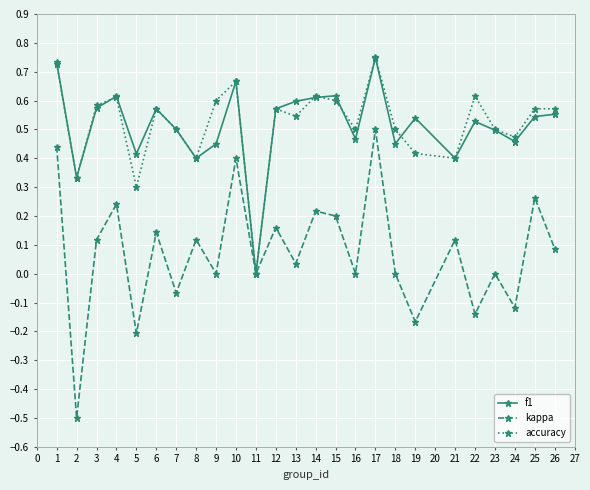

What is the minimum value shown in the chart?

-0.5